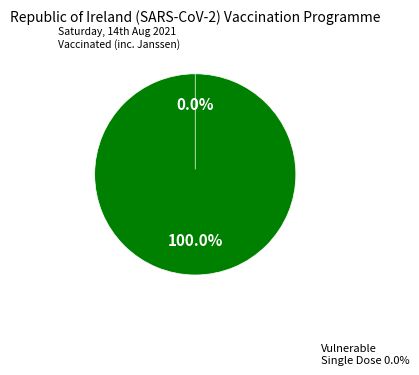

Is there a majority slice in this chart?

Yes